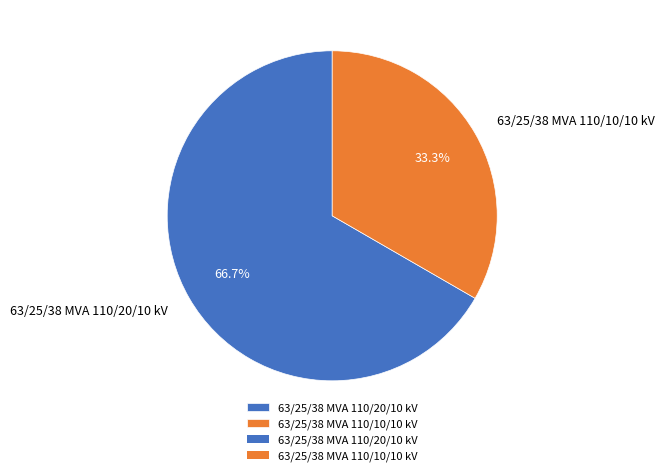

What portion of the pie excludes 63/25/38 MVA 110/10/10 kV?

66.7%